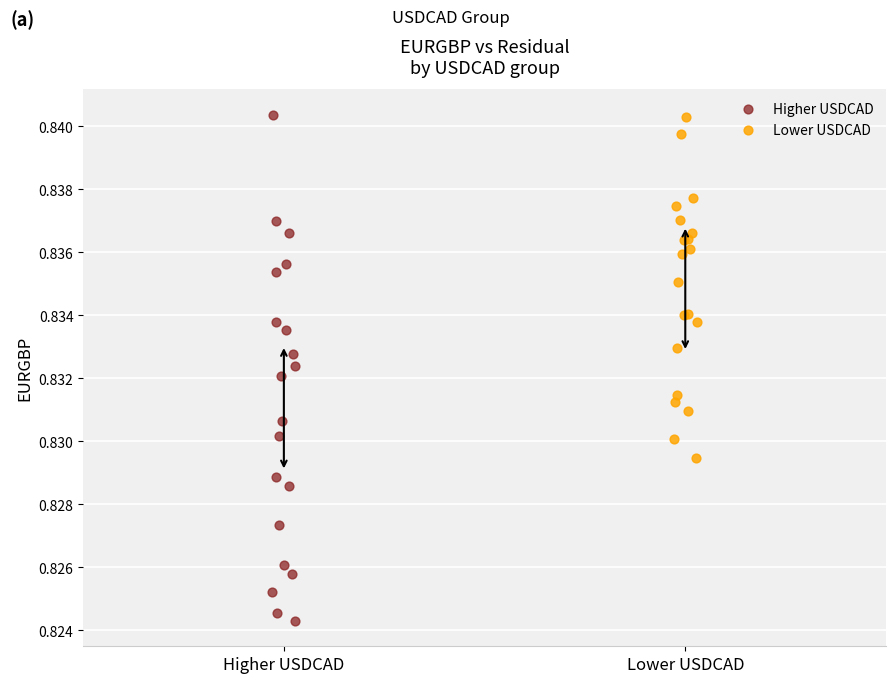

Which series contains the lowest Y value?

Higher USDCAD